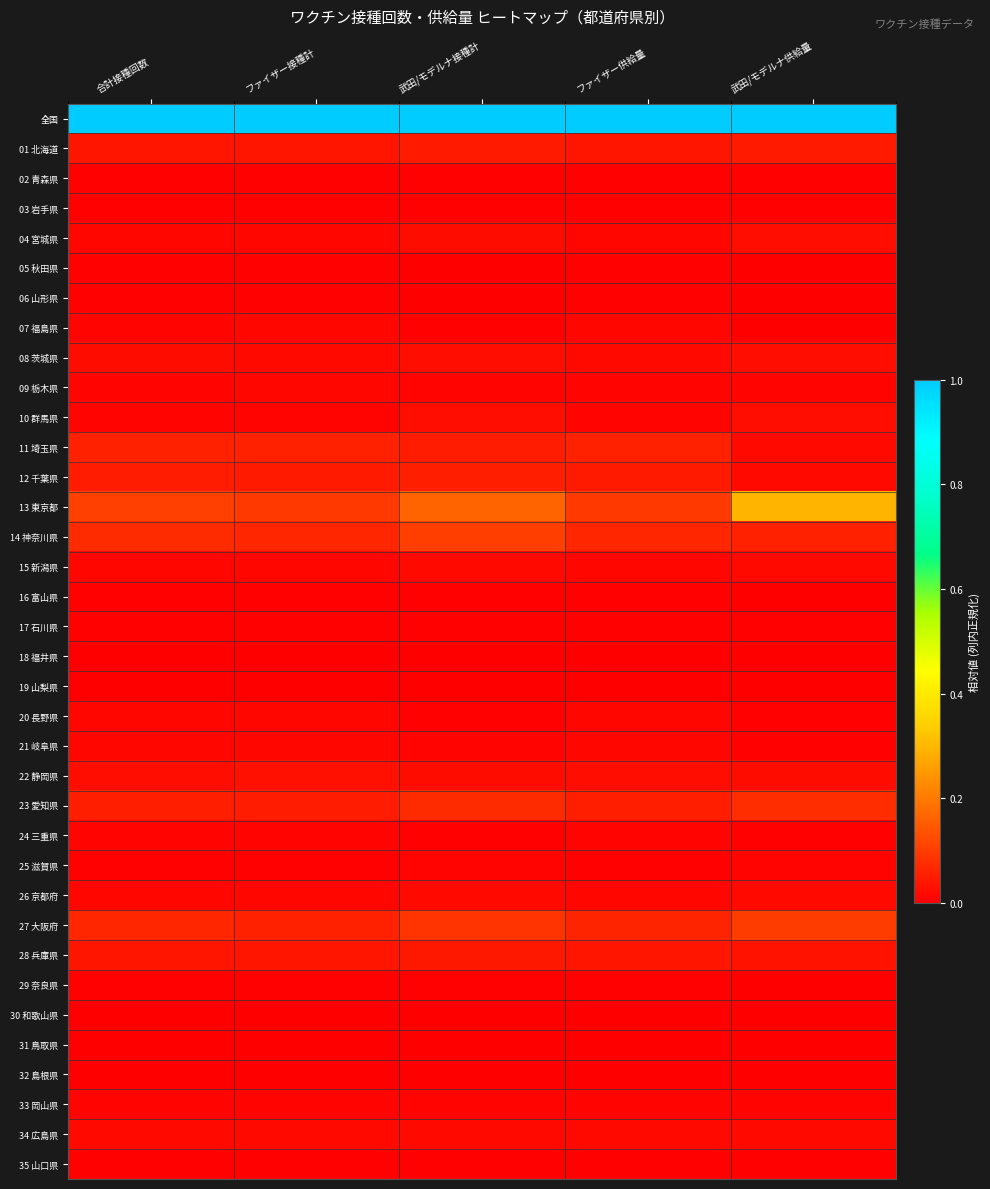

How many categories are shown in the chart?

5